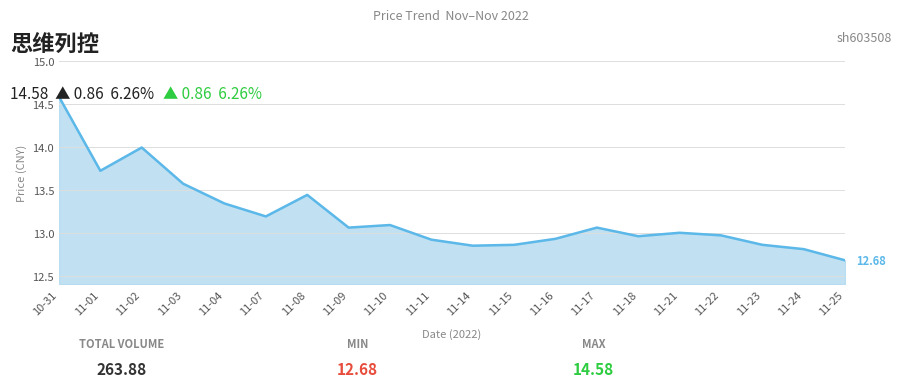

The chart shows a value of 17.7 at 11-04. True or false?

False